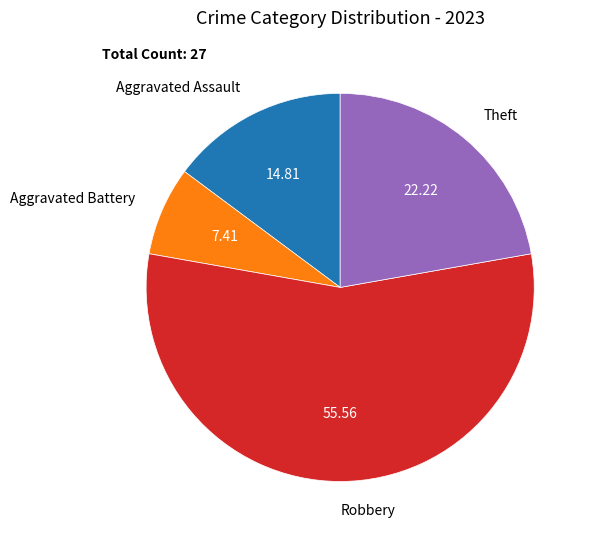

Between Theft and Robbery, which is larger?

Robbery